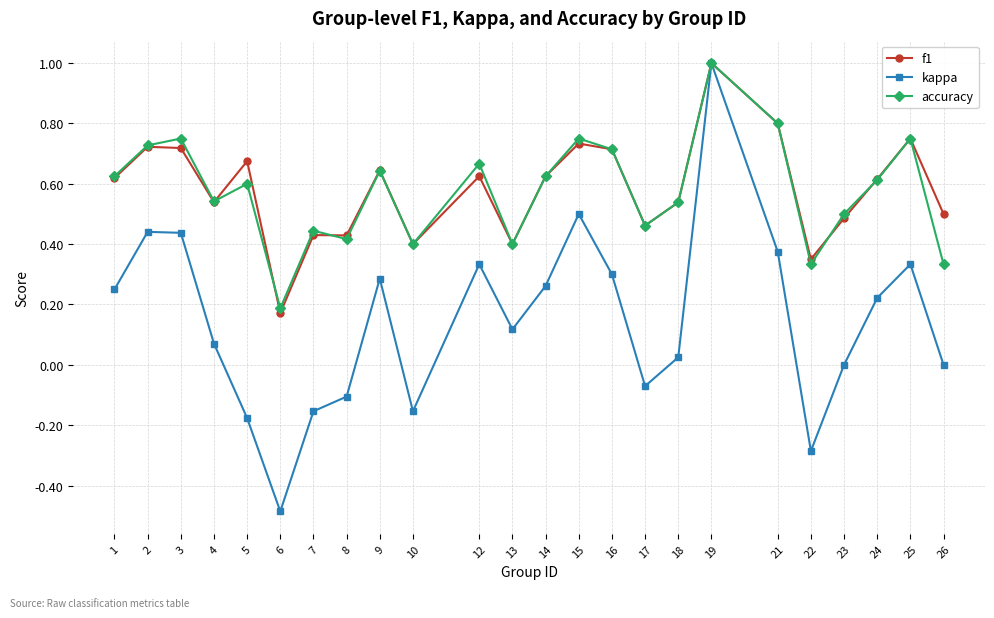

What is the difference between the maximum and minimum values in the kappa series?

1.5